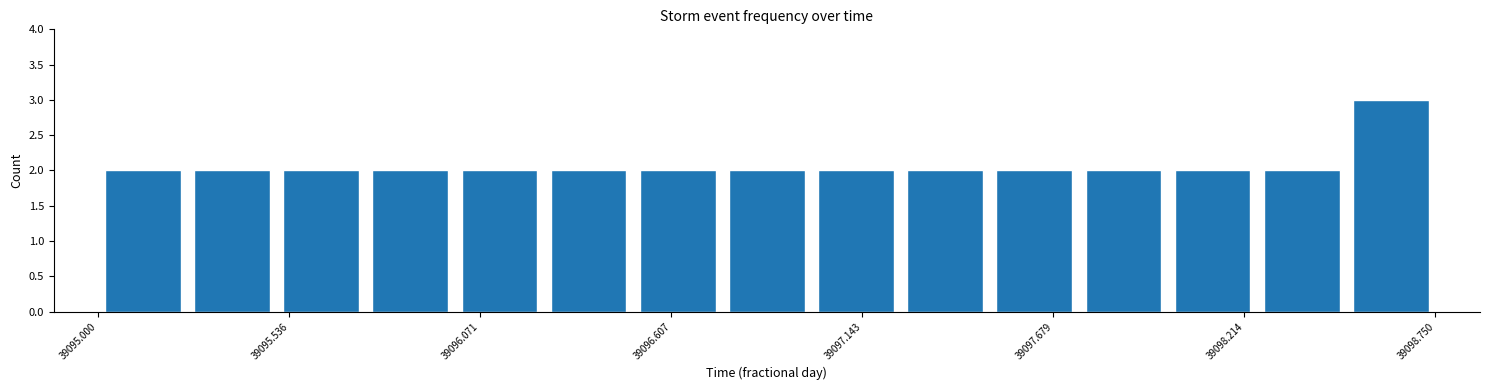

Around what value on the x-axis is the tallest bar? Give the approximate position of its centre, as read against the axis.

39098.6